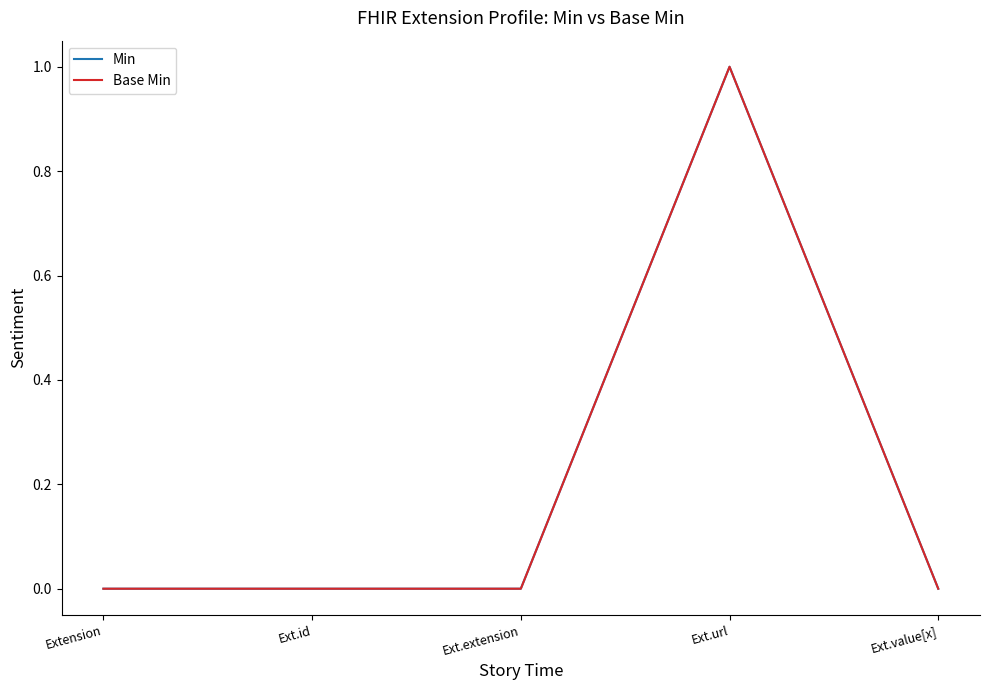

Is this an area chart (filled region under the line)?

No